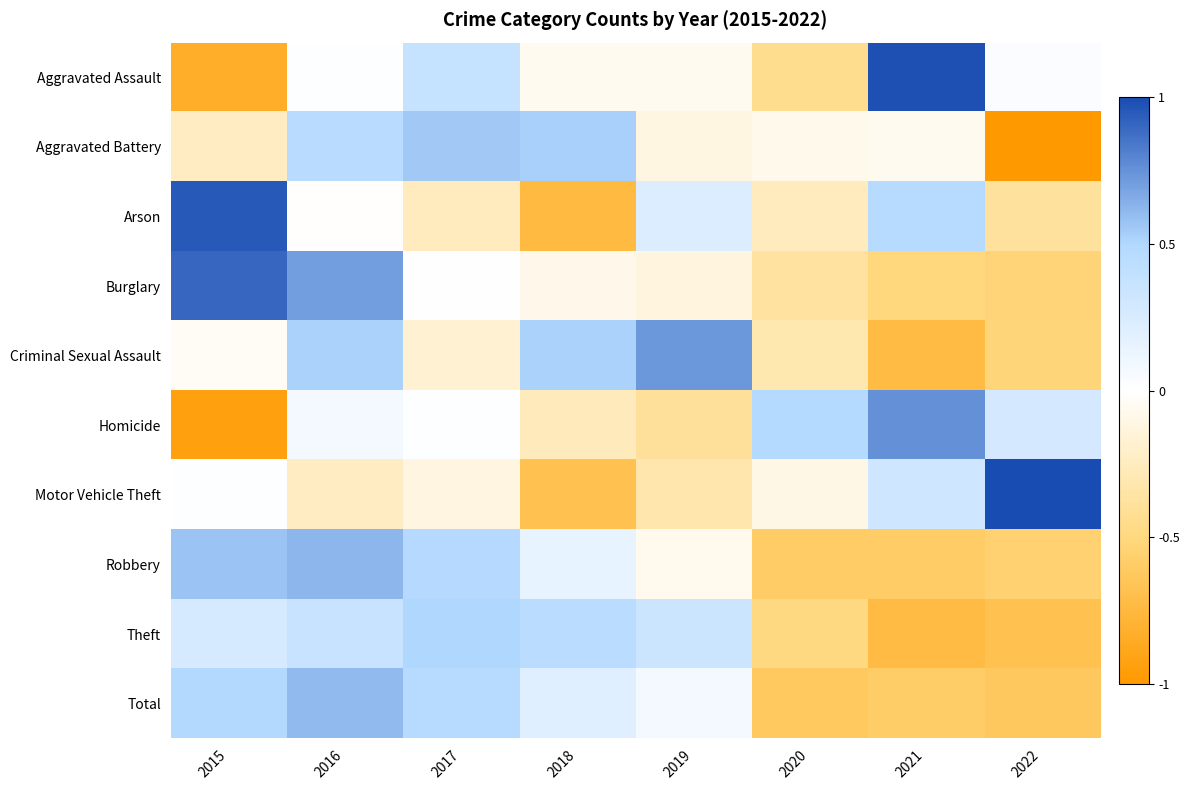

Between 2017 and 2019, which series saw the biggest shift?

Criminal Sexual Assault